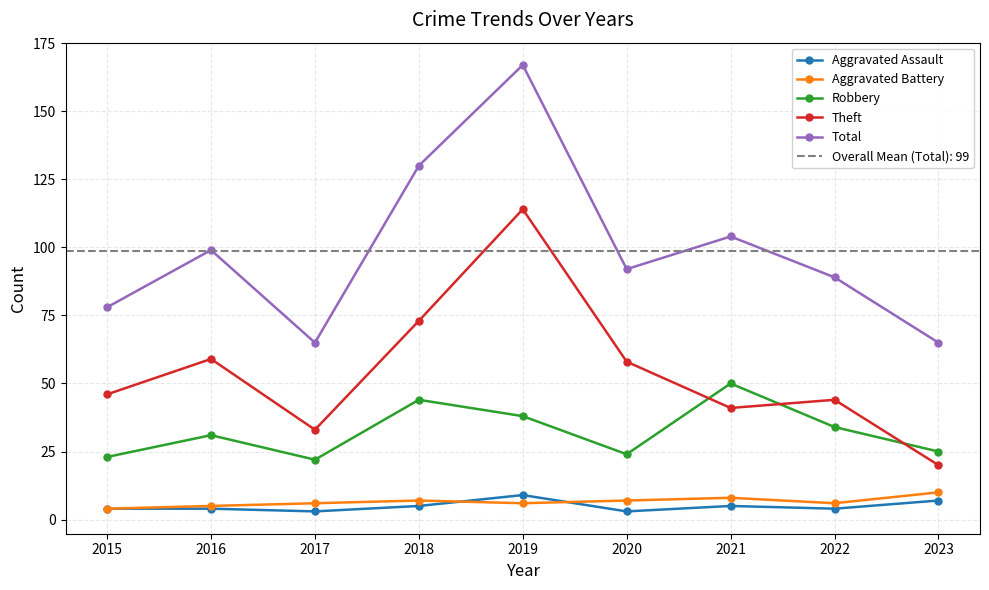

Is it true that Theft equals 44 at 2022?

True